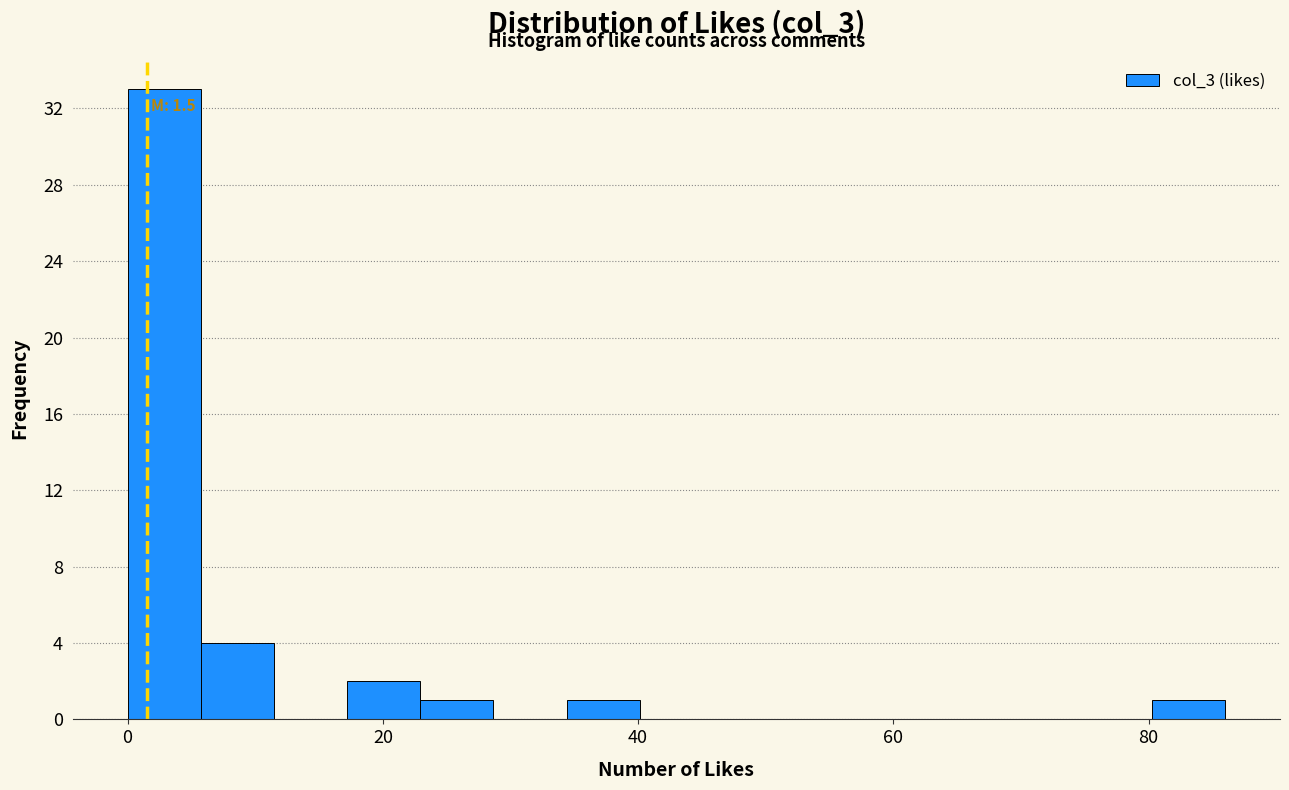

Around what value on the x-axis is the tallest bar? Give the approximate position of its centre, as read against the axis.

2